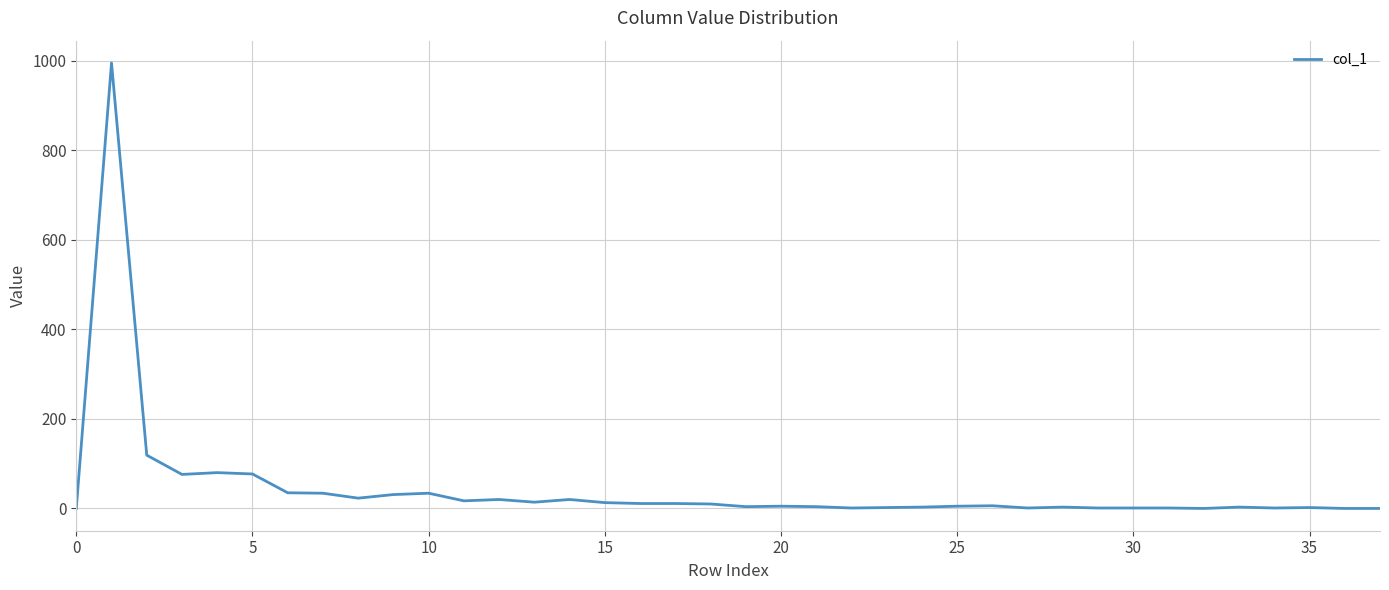

What is the greatest value displayed?

995